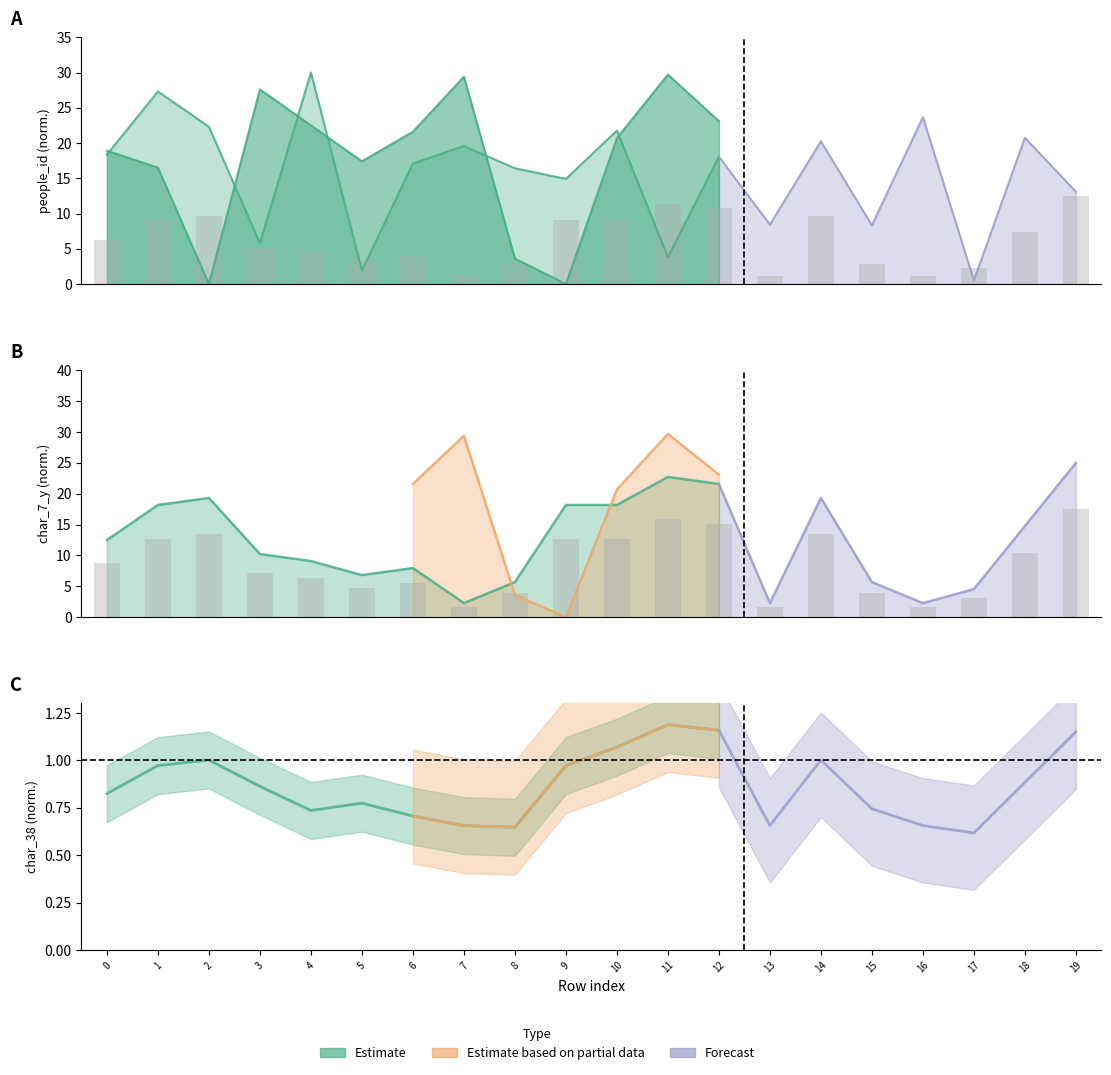

Is it true that char_7_y bars equals 4.0 at 8?

True